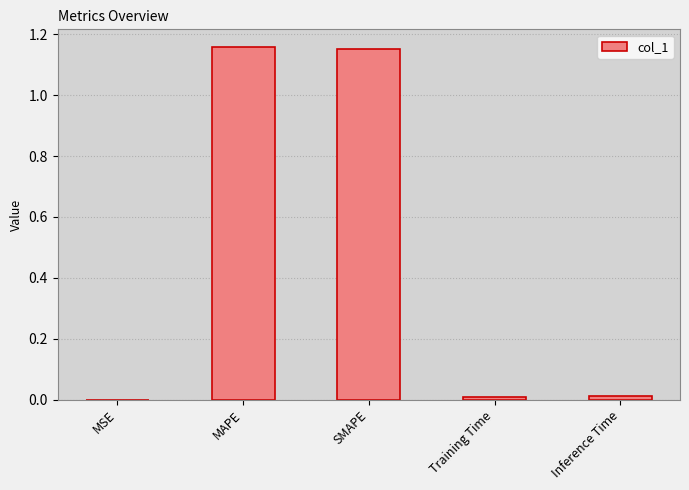

True or false: the data shows 0.6 at SMAPE.

False